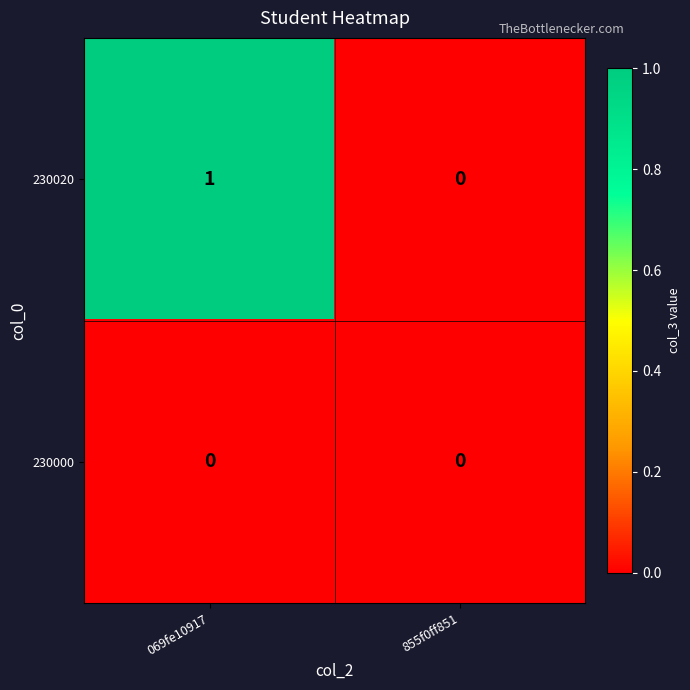

How many distinct data groups are displayed?

2